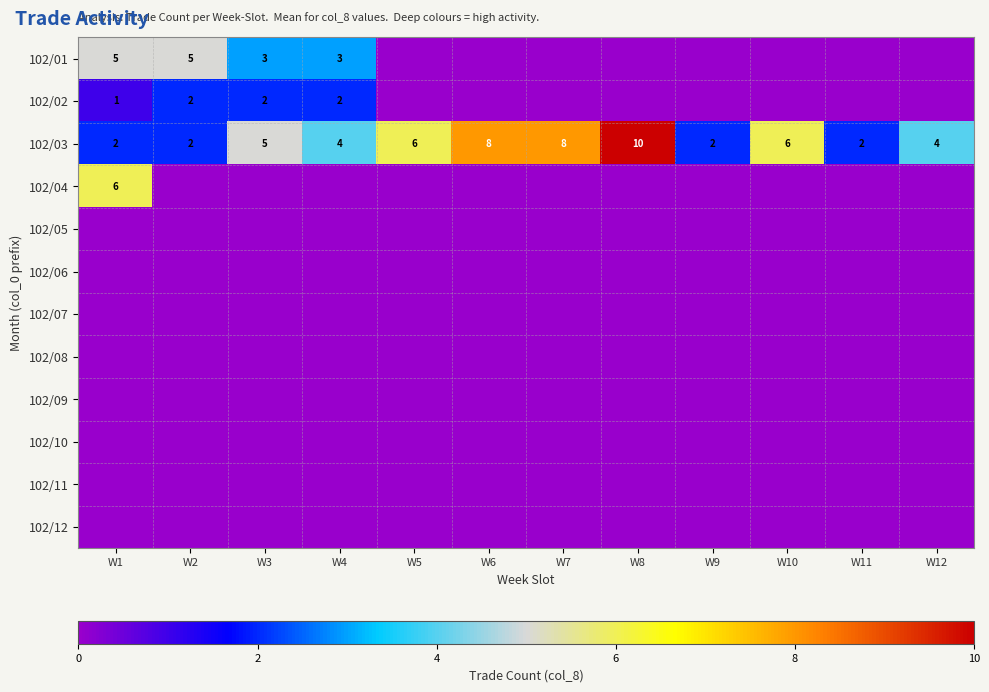

What is the sum of the 102/02 values at W1 and W3?

3